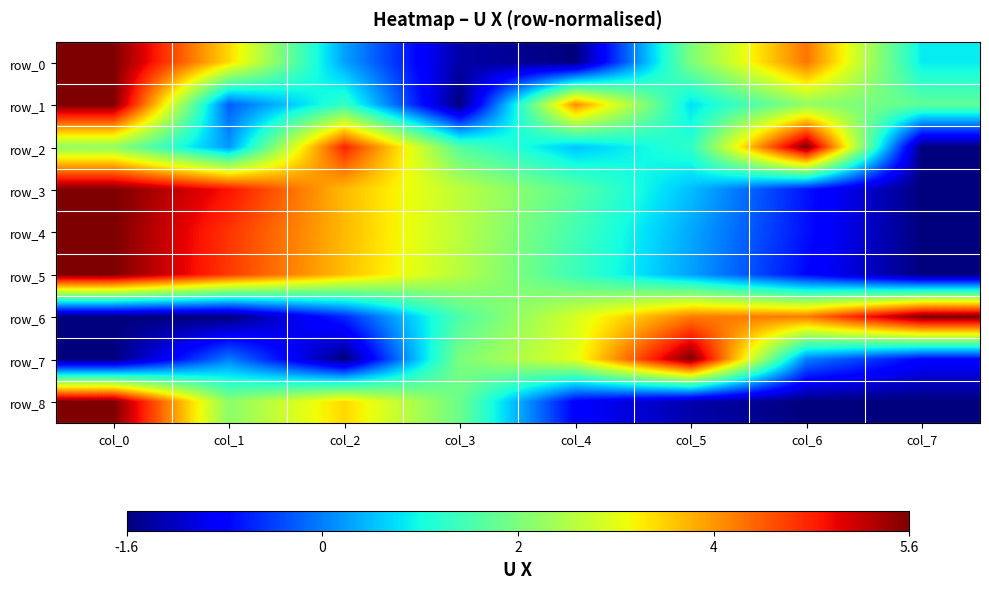

What is the approximate value of row_2 at col_3?

0.5